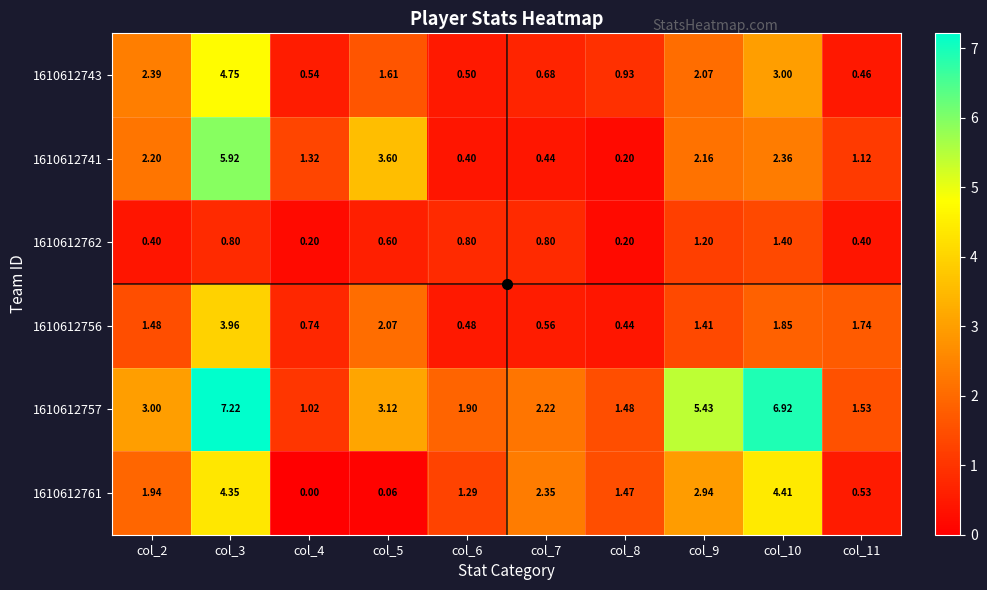

Between col_7 and col_6, which is larger?

col_7